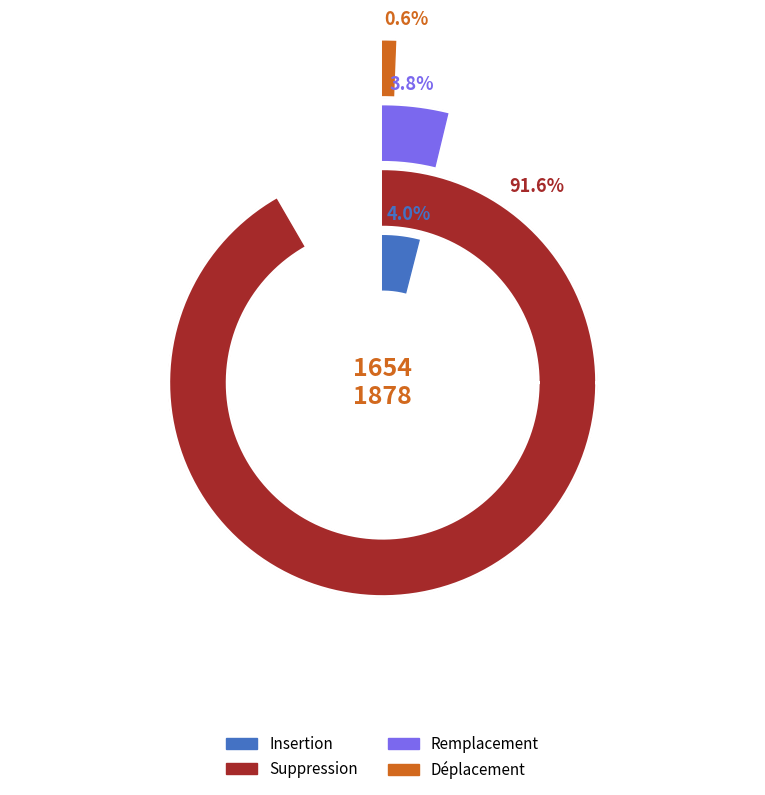

Rank the categories by value from lowest to highest.

Déplacement, Remplacement, Insertion, Suppression